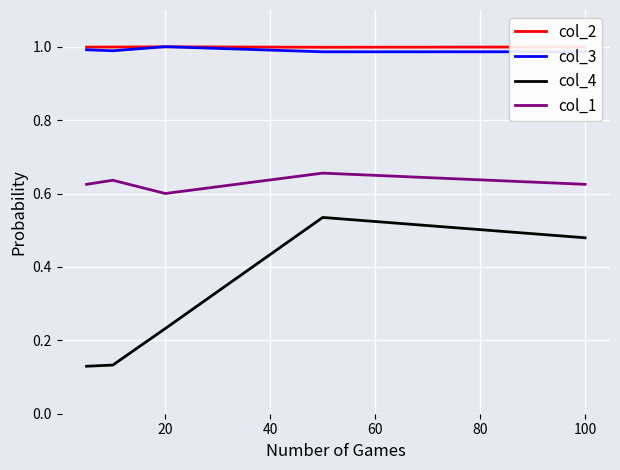

Count the number of categories in the chart.

5